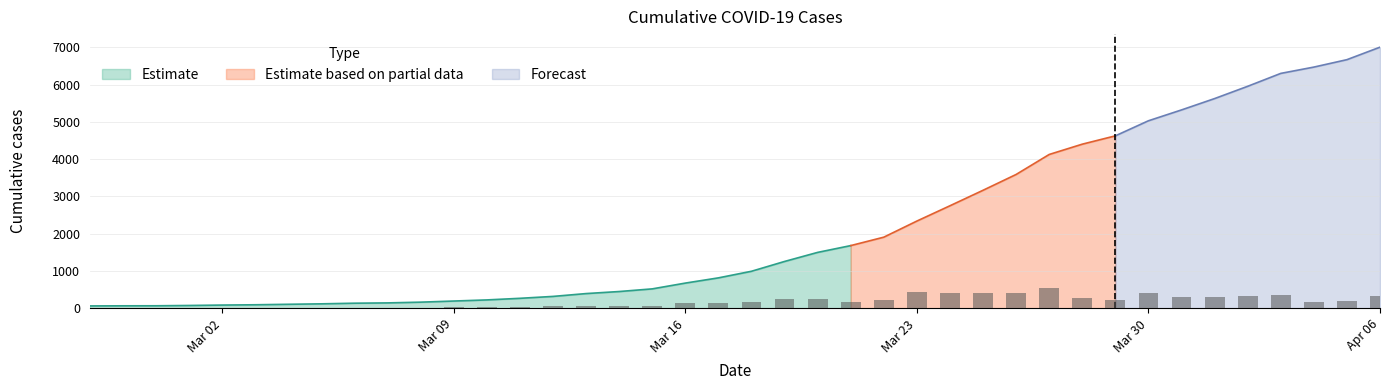

The chart shows a value of 1584 at 2020-03-18. True or false?

False